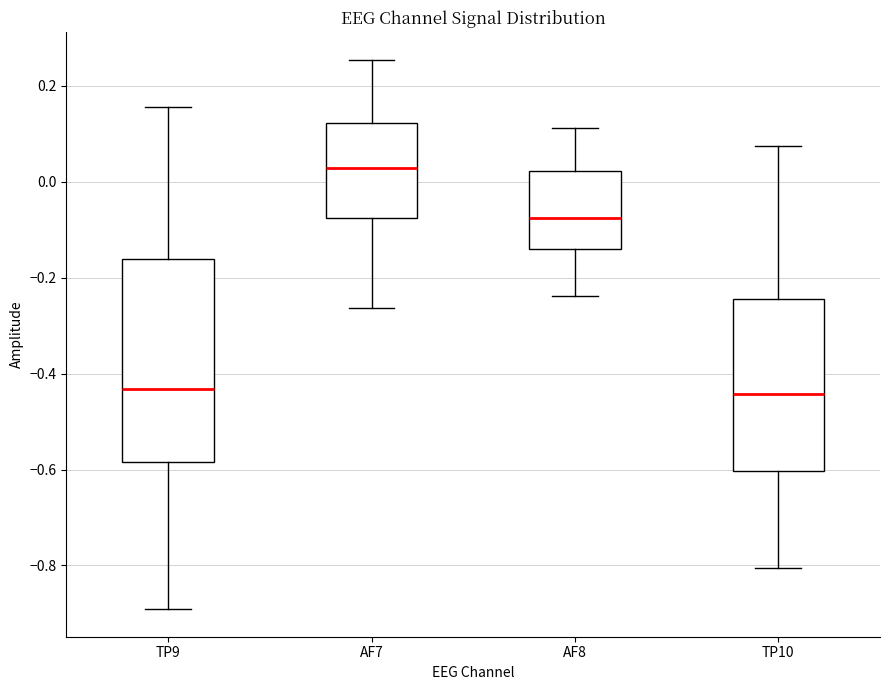

Reading left to right, transcribe this box plot: for each box, give where its median line is, the range the box spans, and where its two whiskers end, as read against the y-axis. The values are not printed on the chart, so give them approximately, as read against the axis.

TP9: median -0.44, box -0.58 to -0.16, whiskers -0.90 to 0.16
AF7: median 0.02, box -0.08 to 0.12, whiskers -0.26 to 0.26
AF8: median -0.08, box -0.14 to 0.02, whiskers -0.24 to 0.12
TP10: median -0.44, box -0.60 to -0.24, whiskers -0.80 to 0.08